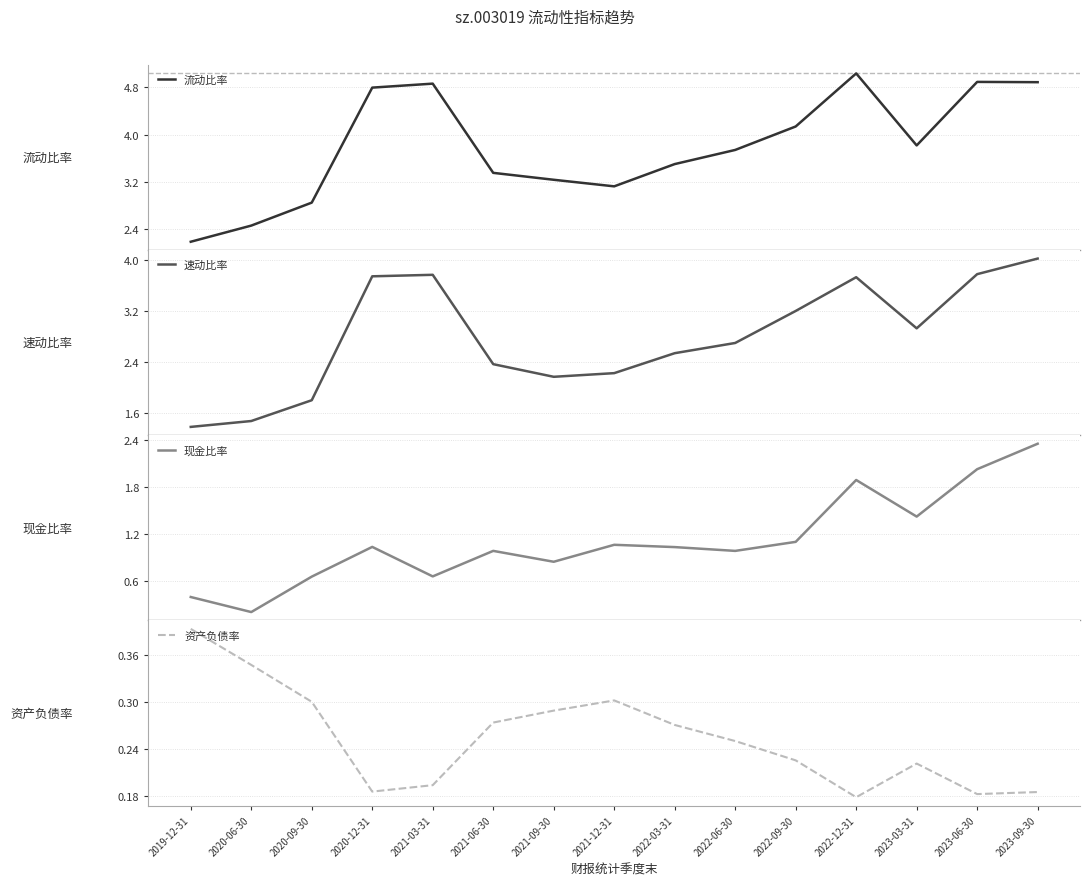

Which series changed the most between 2021-06-30 and 2022-03-31?

速动比率